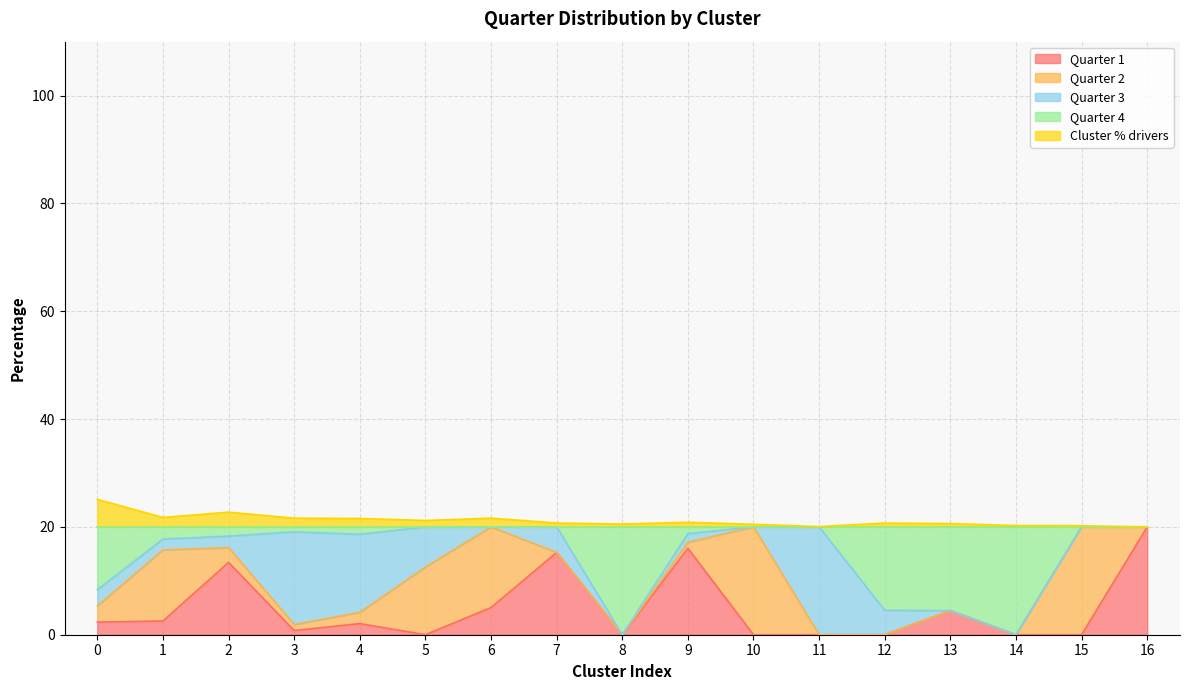

What are all the series names shown in the legend?

Quarter 1, Quarter 2, Quarter 3, Quarter 4, Cluster % drivers